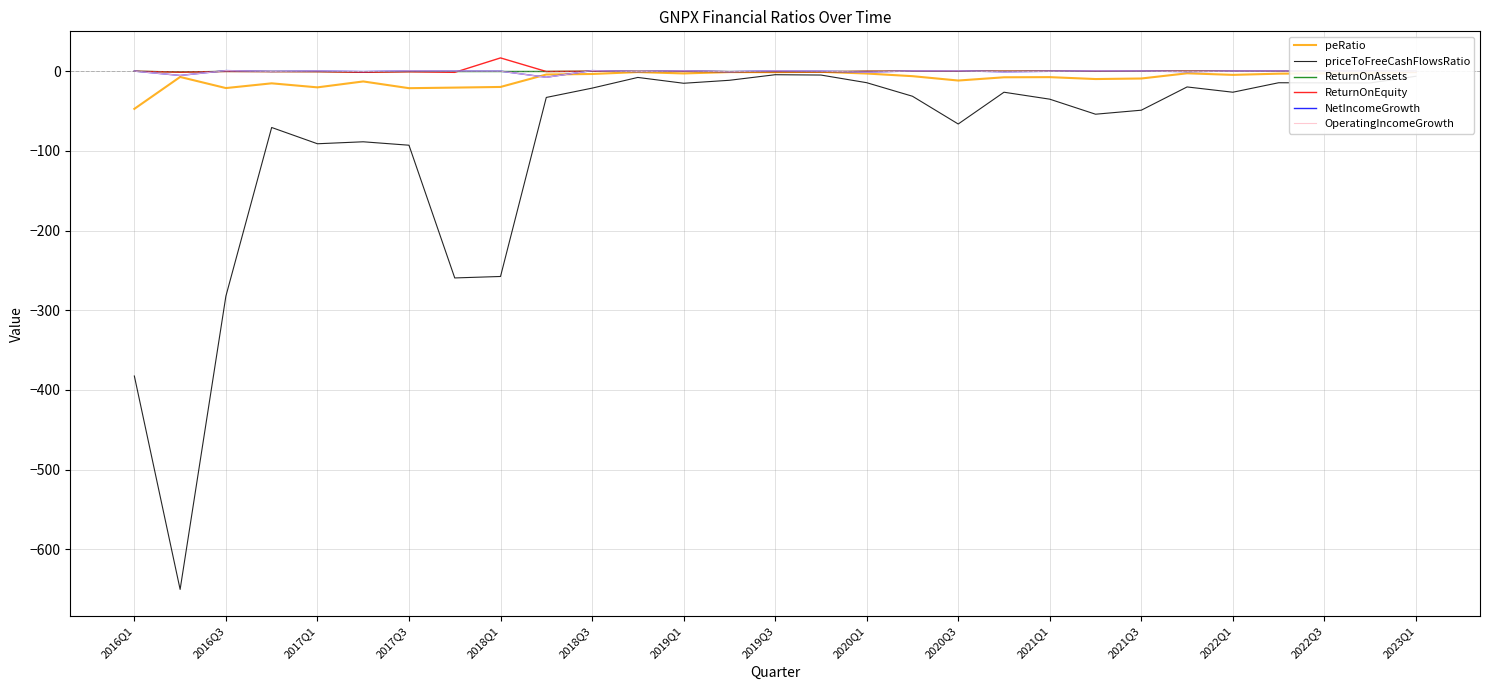

What is the lowest value of the NetIncomeGrowth series?

-7.7